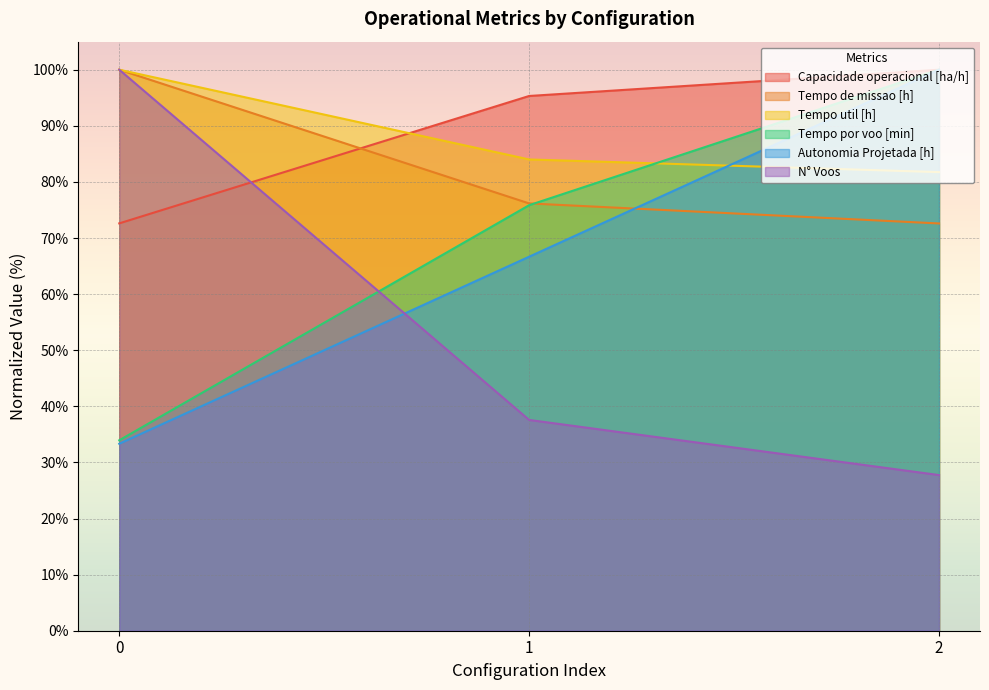

At how many categories does at least one series exceed 77?

3